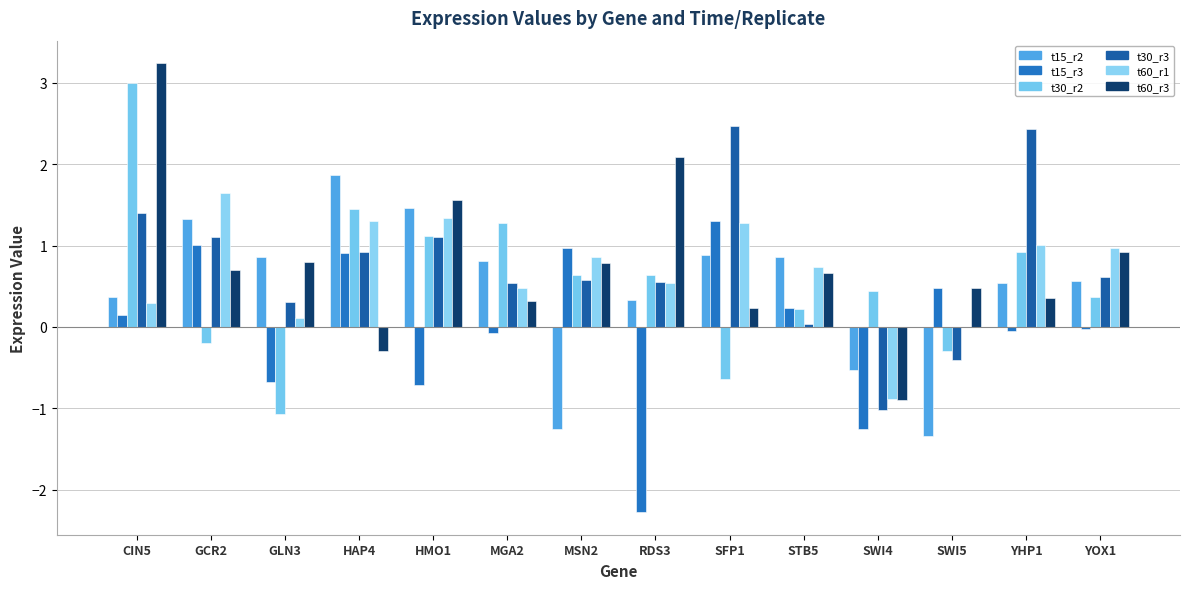

Does the chart contain stacked bars?

No